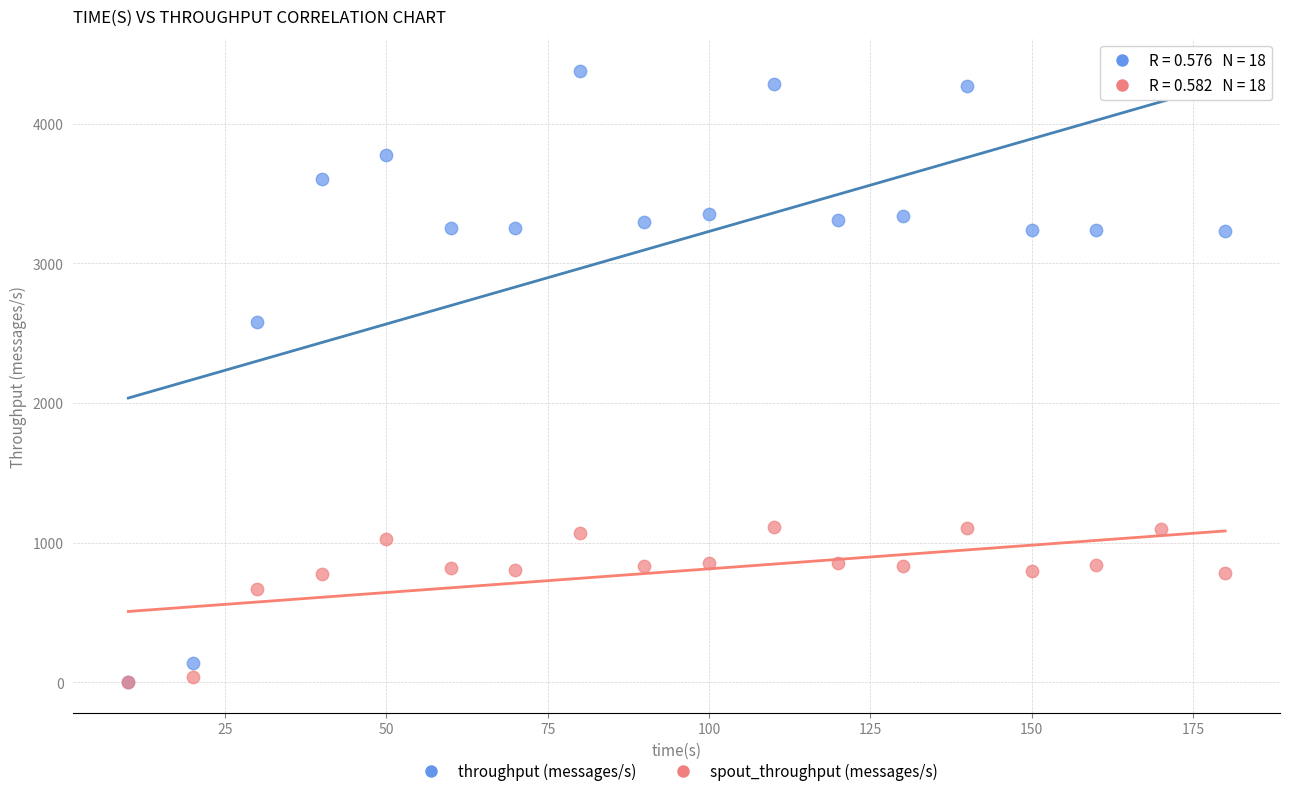

In the spout_throughput (messages/s) series, what Y value is closest to 555?

670